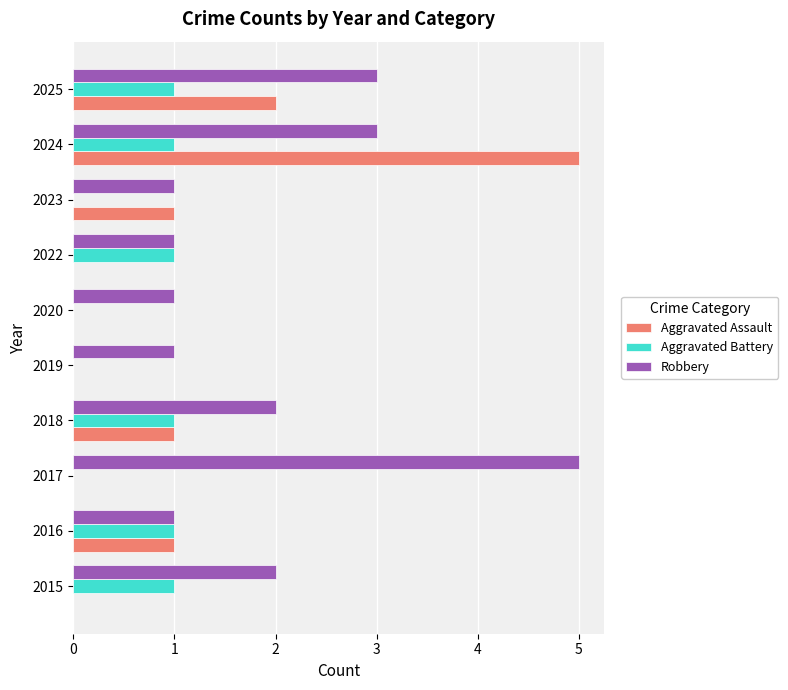

Where is Aggravated Assault nearest to the value 2?

2025